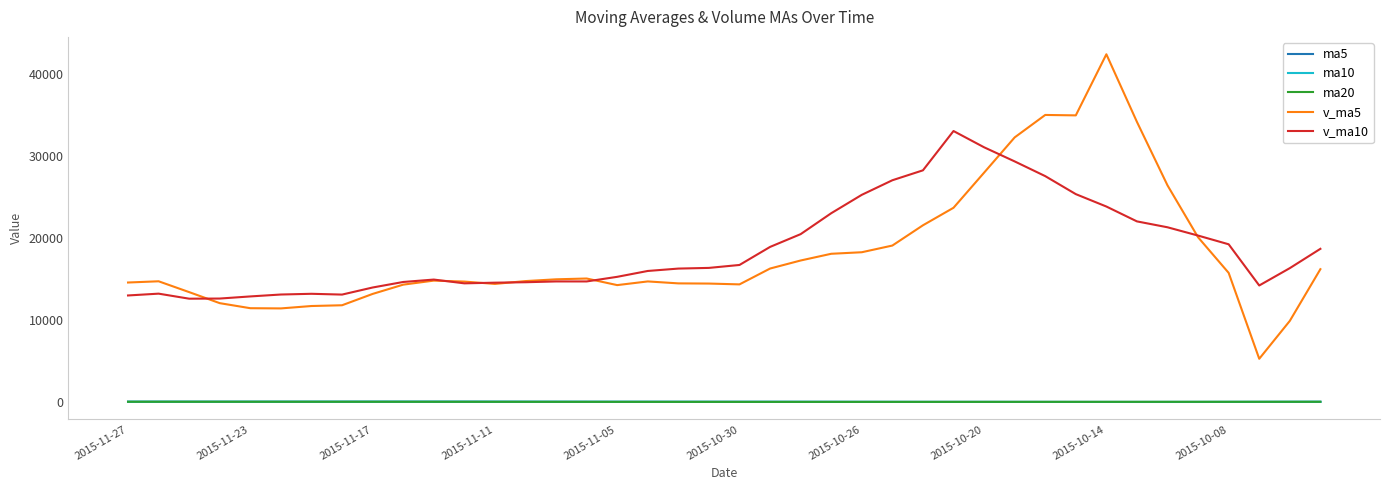

Which series has the largest range (max minus min)?

v_ma5